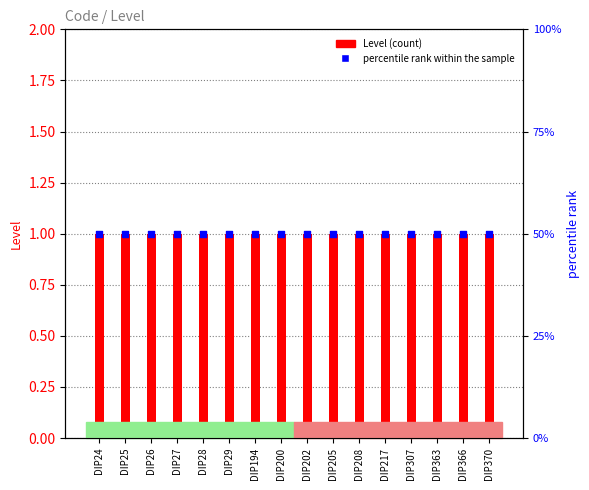

What is the total value across all series at DIP24?

51